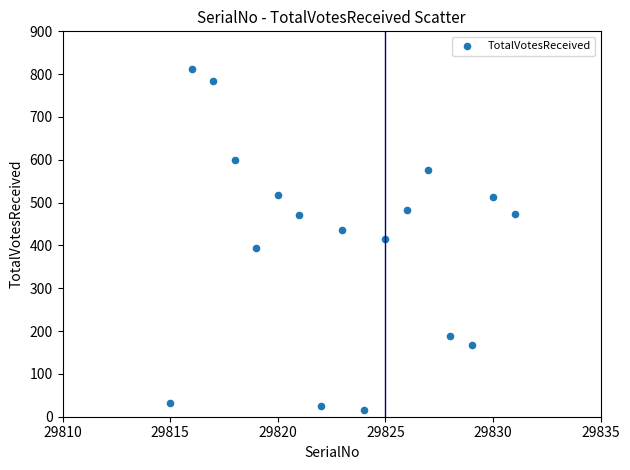

What is the range of Y values (max minus min)?

797